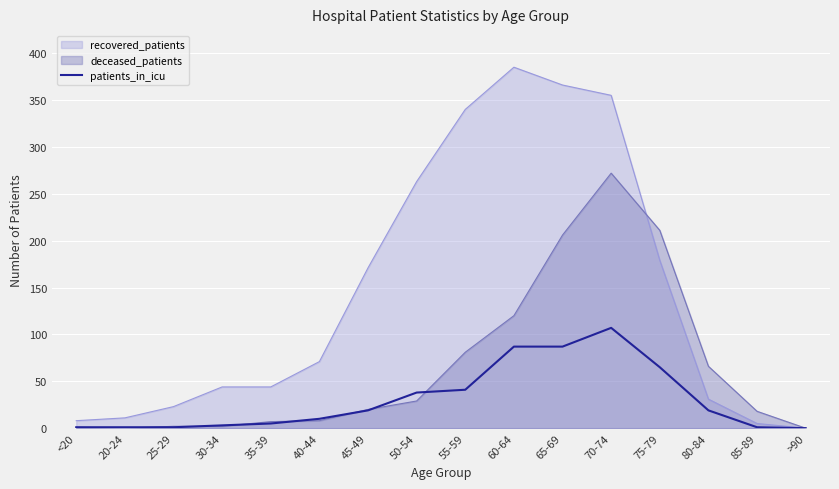

At which category is the sum across all series the highest?

70-74